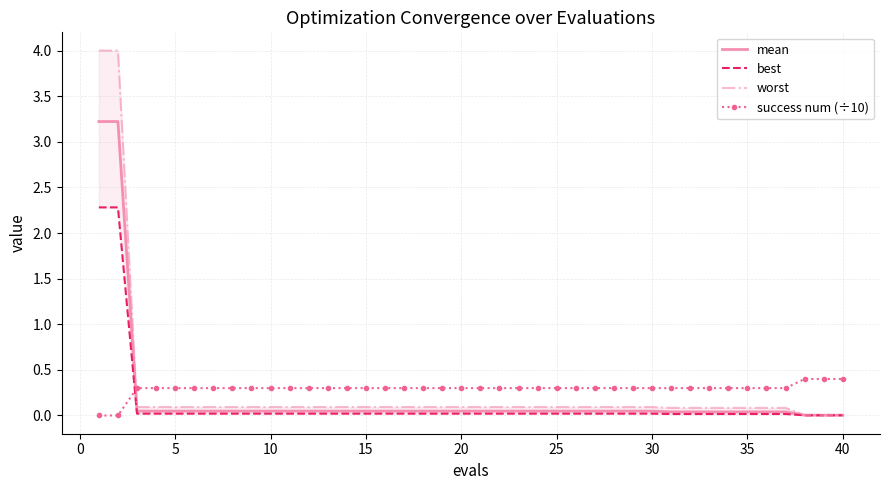

What are all the series names shown in the legend?

mean, best, worst, success num (÷10)